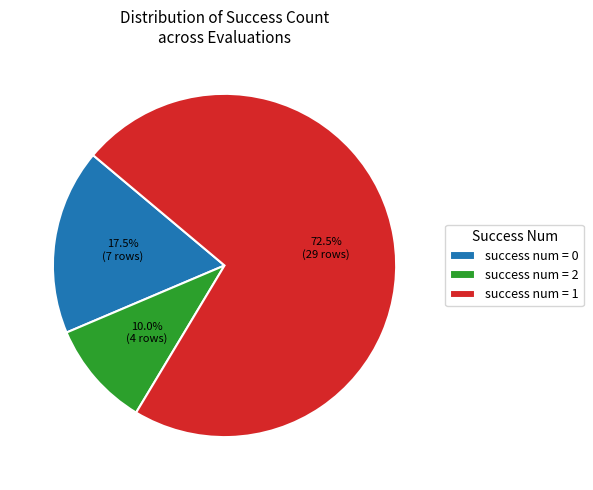

Rank the categories by value from highest to lowest.

success num = 1, success num = 0, success num = 2